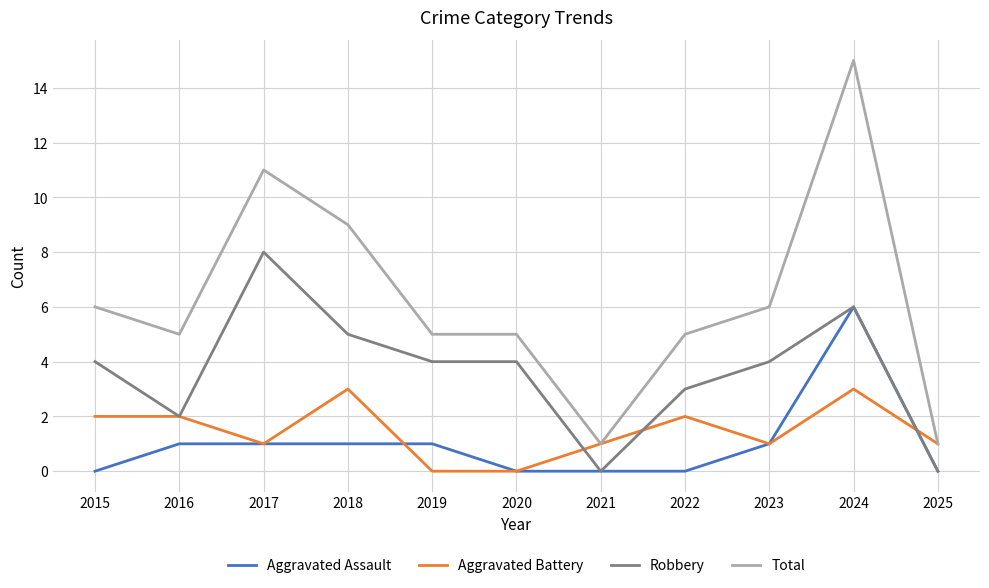

At which label does Total reach its peak?

2024